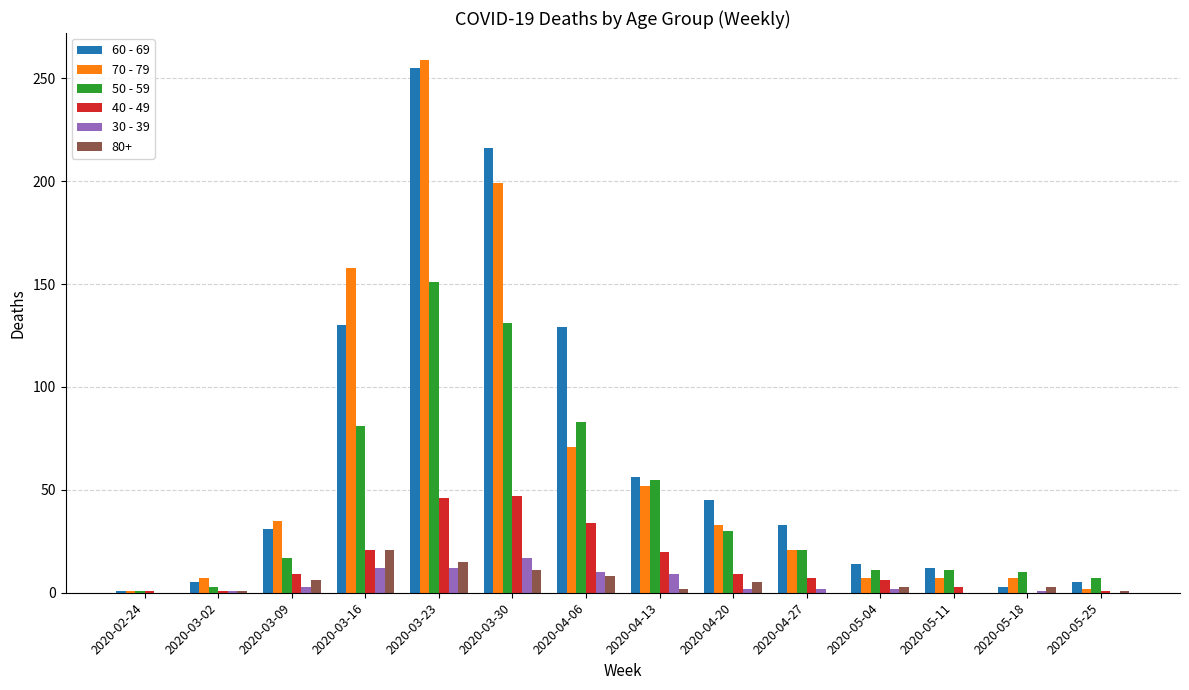

At which label does 60 - 69 reach its peak?

2020-03-23